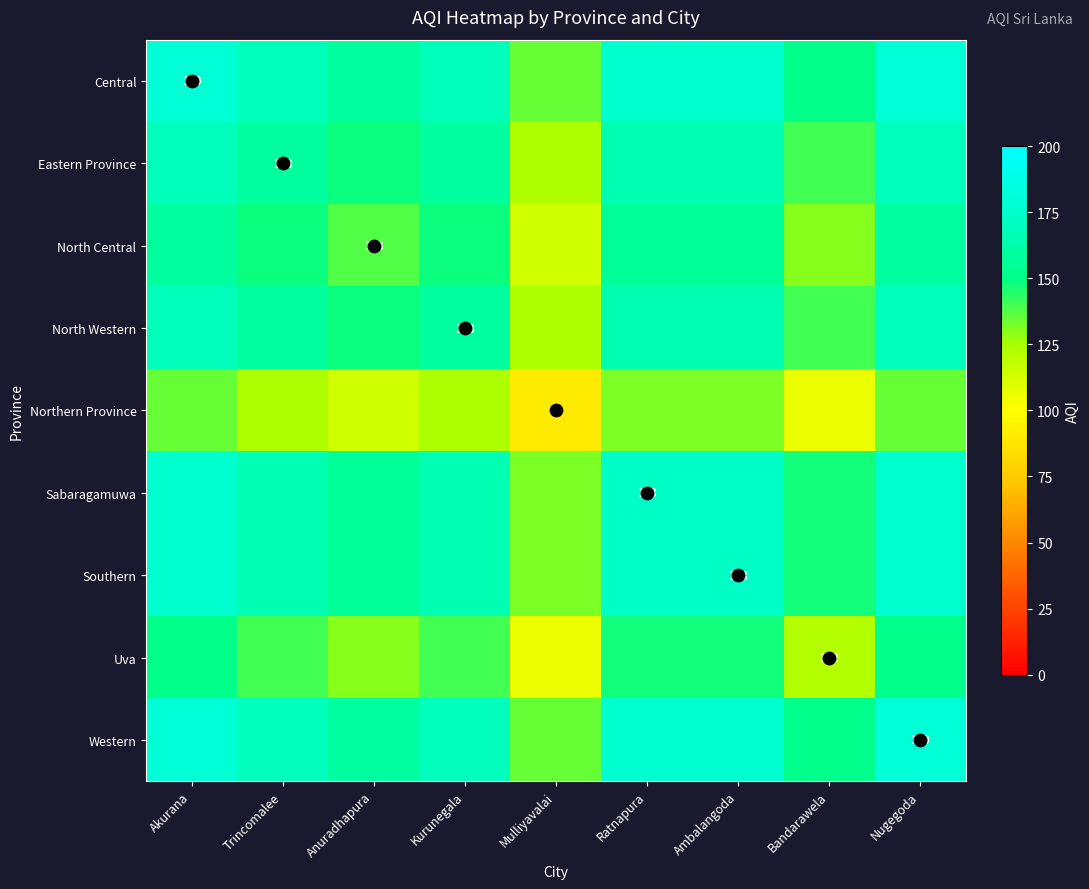

What is the difference between the maximum and minimum values in the Sabaragamuwa series?

45.0